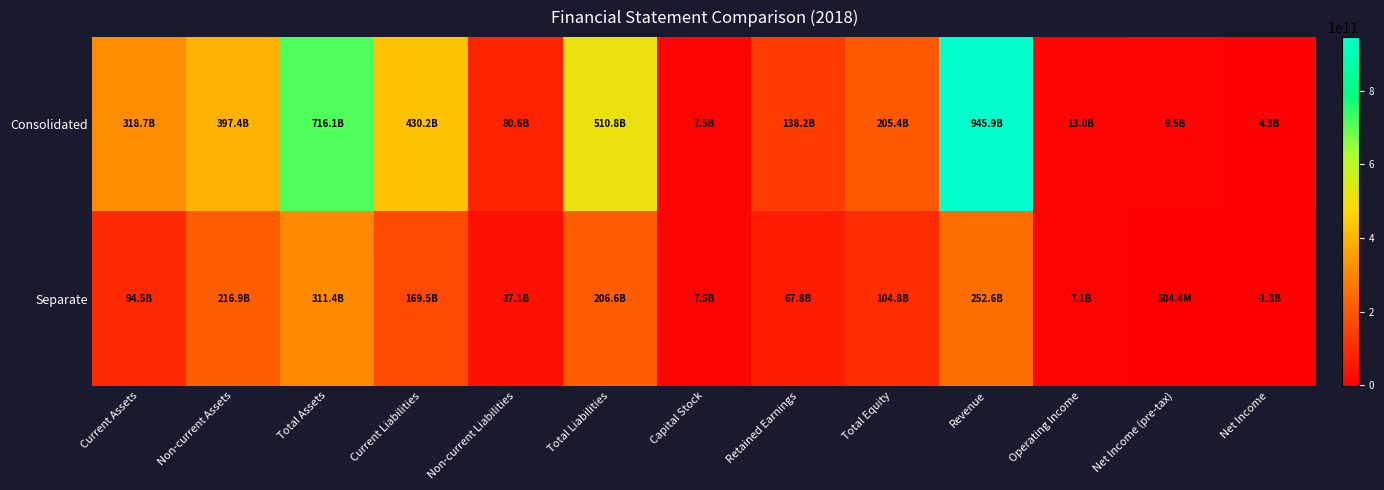

Reading left to right, list all the values displayed in this chart.

Consolidated: Current Assets=318681846184	Non-current Assets=397431780068	Total Assets=716113626252	Current Liabilities=430208267154	Non-current Liabilities=80552206102	Total Liabilities=510760473256	Capital Stock=7453601500	Retained Earnings=138213412232	Total Equity=205353152996	Revenue=945874227179	Operating Income=12997393474	Net Income (pre-tax)=9456225198	Net Income=4275519457
Separate: Current Assets=94495359574	Non-current Assets=216929042822	Total Assets=311424402396	Current Liabilities=169521436251	Non-current Liabilities=37057132273	Total Liabilities=206578568524	Capital Stock=7453601500	Retained Earnings=67780287619	Total Equity=104845833872	Revenue=252644334472	Operating Income=7066612385	Net Income (pre-tax)=504395587	Net Income=-1332820245